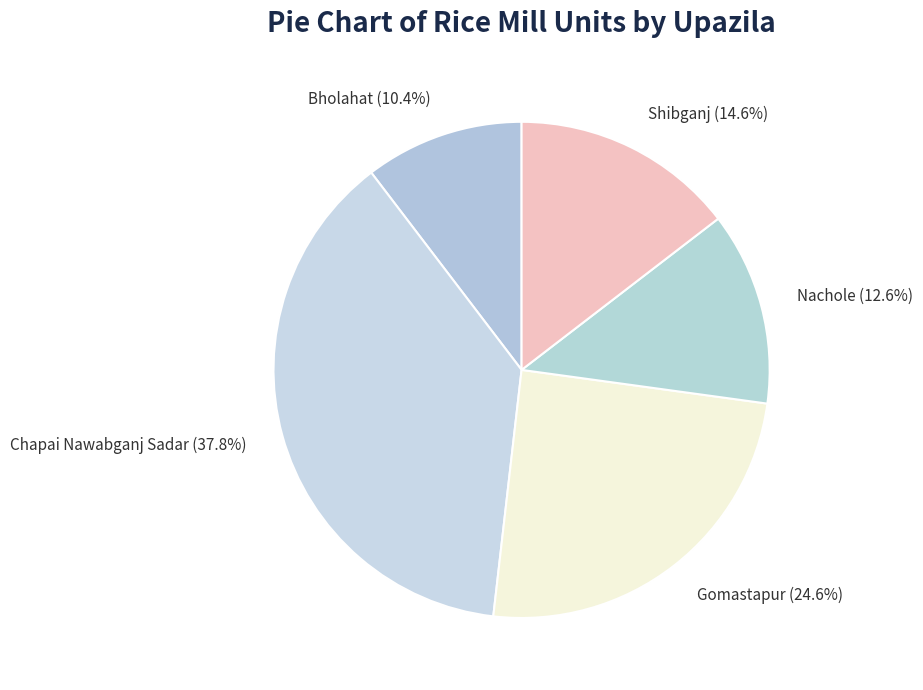

What percentage is the Chapai Nawabganj Sadar slice, to the nearest percent?

38%